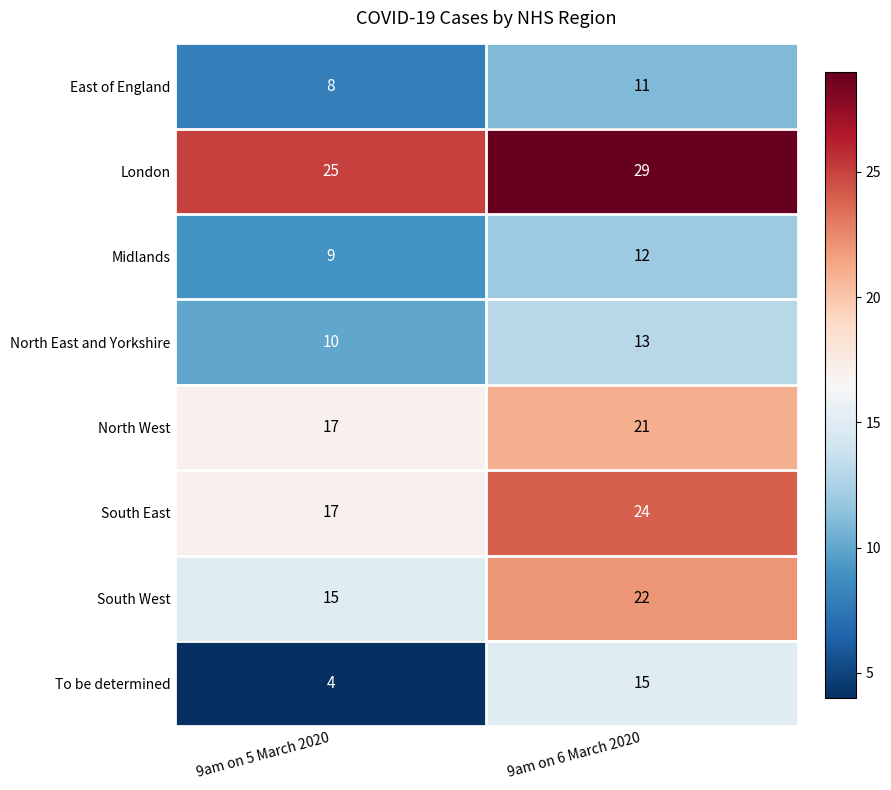

How many categories are shown in the chart?

2